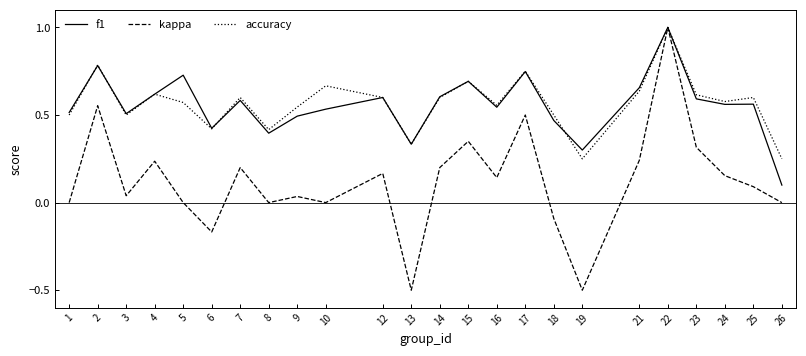

Which series has the widest spread of values?

kappa